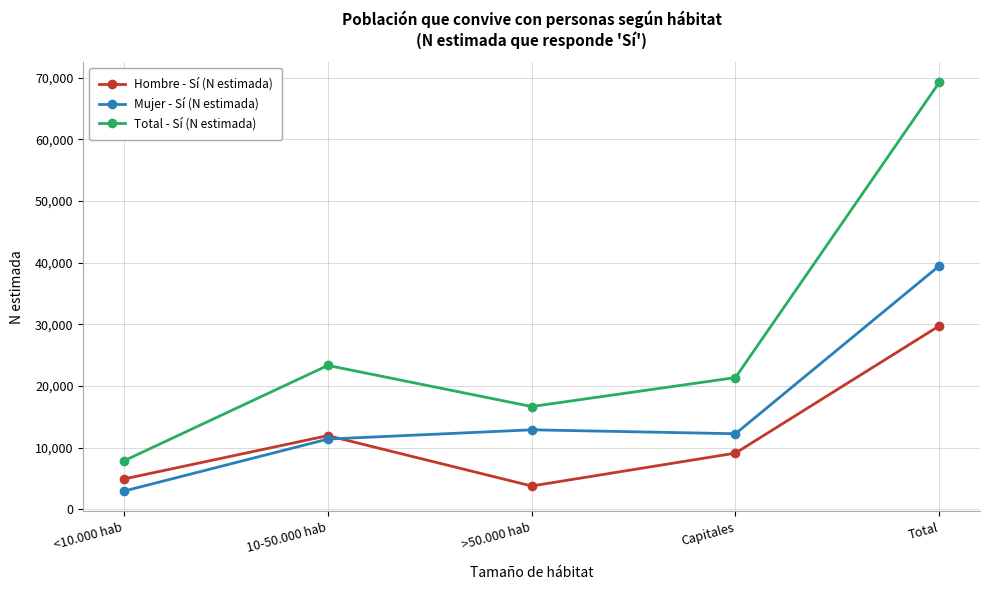

Which series has the largest total across all categories?

Total - Sí (N estimada)